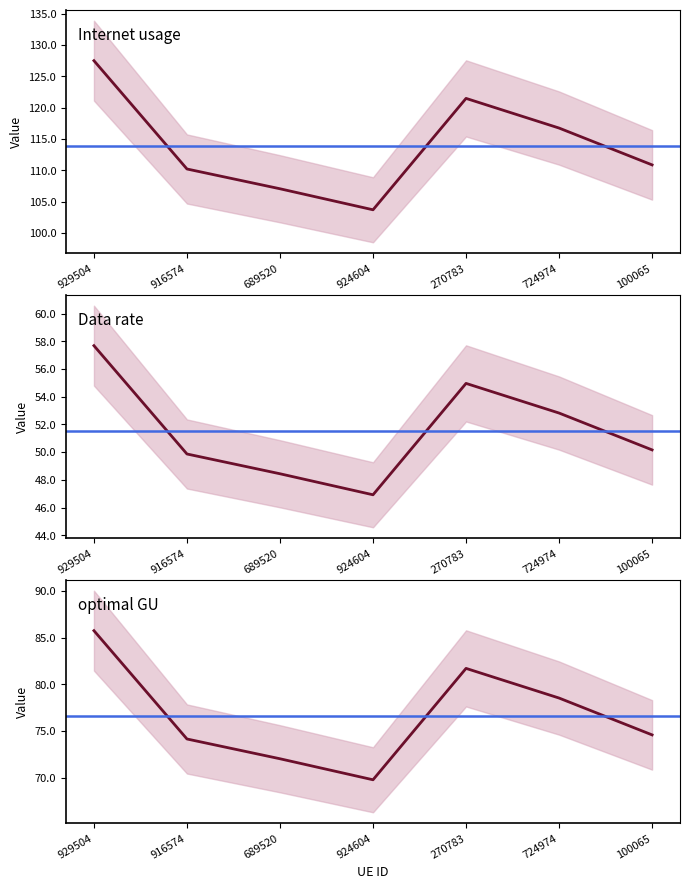

Reading right to left, transcribe all the data shown in this chart.

Internet usage: 100065=110.9	724974=116.8	270783=121.5	924604=103.7	689520=107.1	916574=110.2	929504=127.5
Data rate: 100065=50.2	724974=52.8	270783=55.0	924604=46.9	689520=48.4	916574=49.9	929504=57.7
optimal GU: 100065=74.6	724974=78.5	270783=81.7	924604=69.8	689520=72.0	916574=74.1	929504=85.8